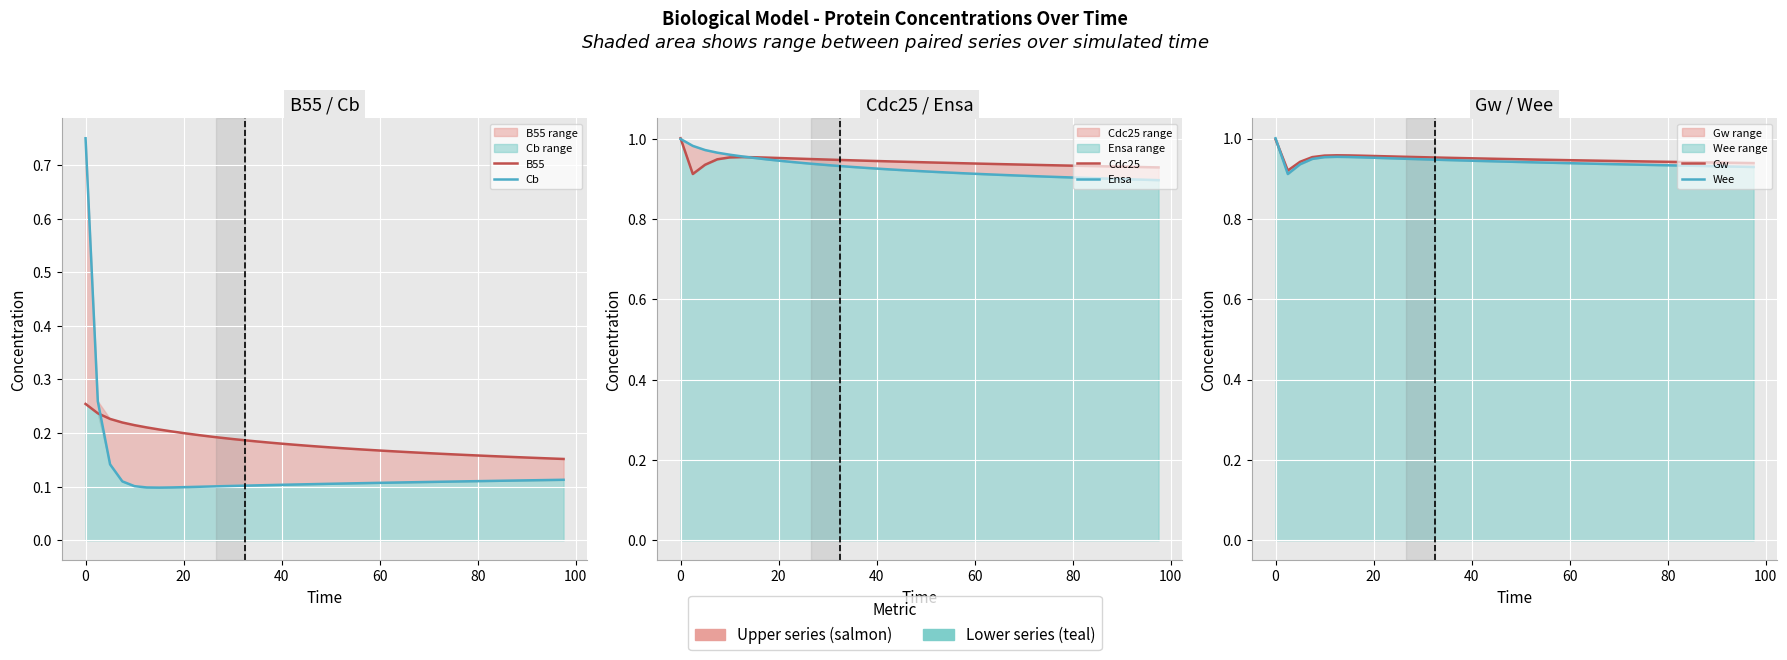

True or false: Wee has a value of 1.5 at 80.

False